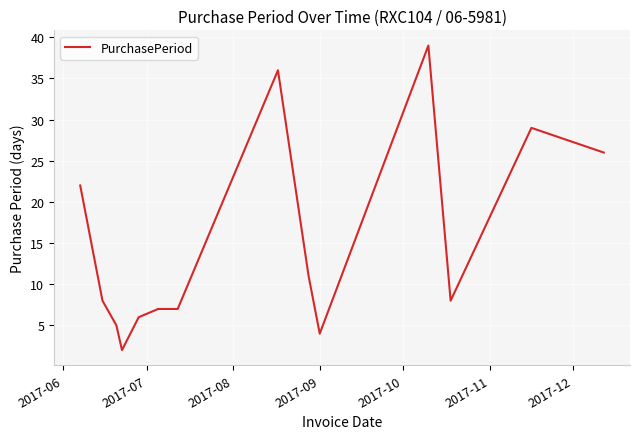

What is the maximum value shown in the chart?

39